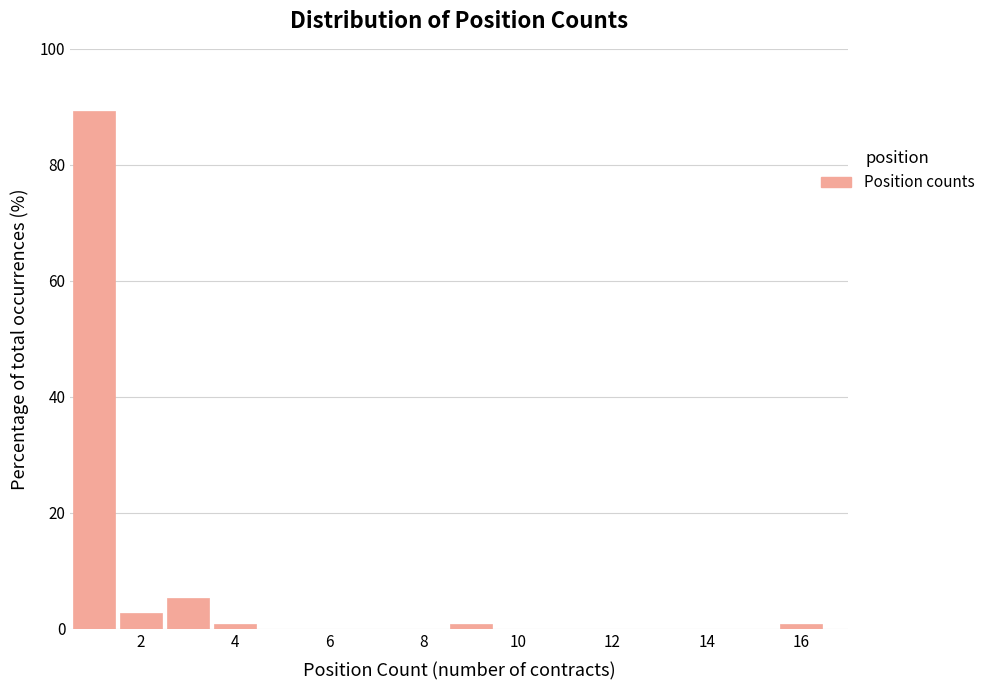

Which range on the x-axis has the tallest bar?

0.5 to 1.5